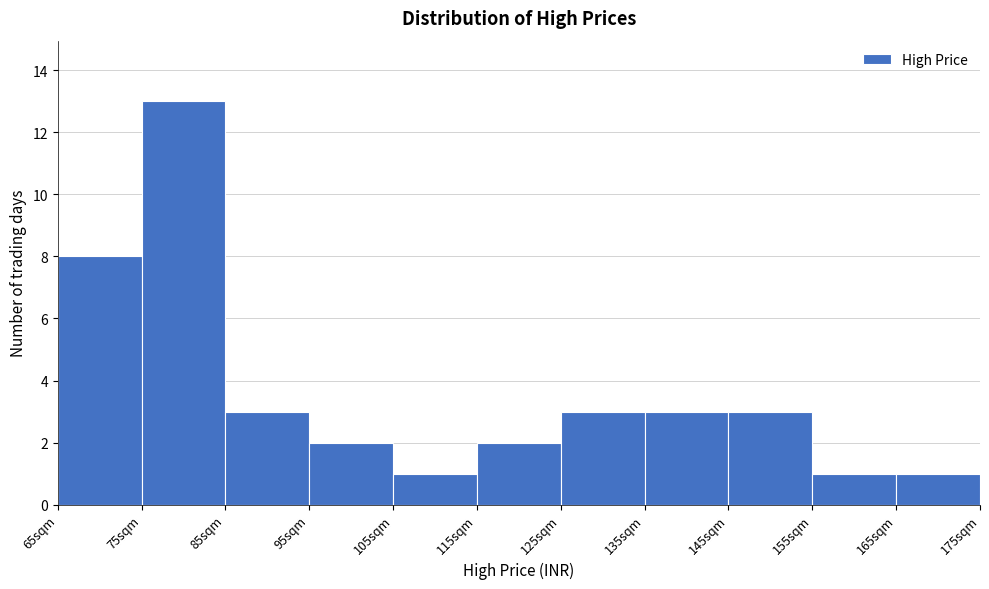

Reading left to right, transcribe this chart: for each bar, give the range it covers on the x-axis and its height. The values are not printed on the chart, so give them approximately, as read against the axis.

65 to 75: 8
75 to 85: 13
85 to 95: 3
95 to 105: 2
105 to 115: 1
115 to 125: 2
125 to 135: 3
135 to 145: 3
145 to 155: 3
155 to 165: 1
165 to 175: 1